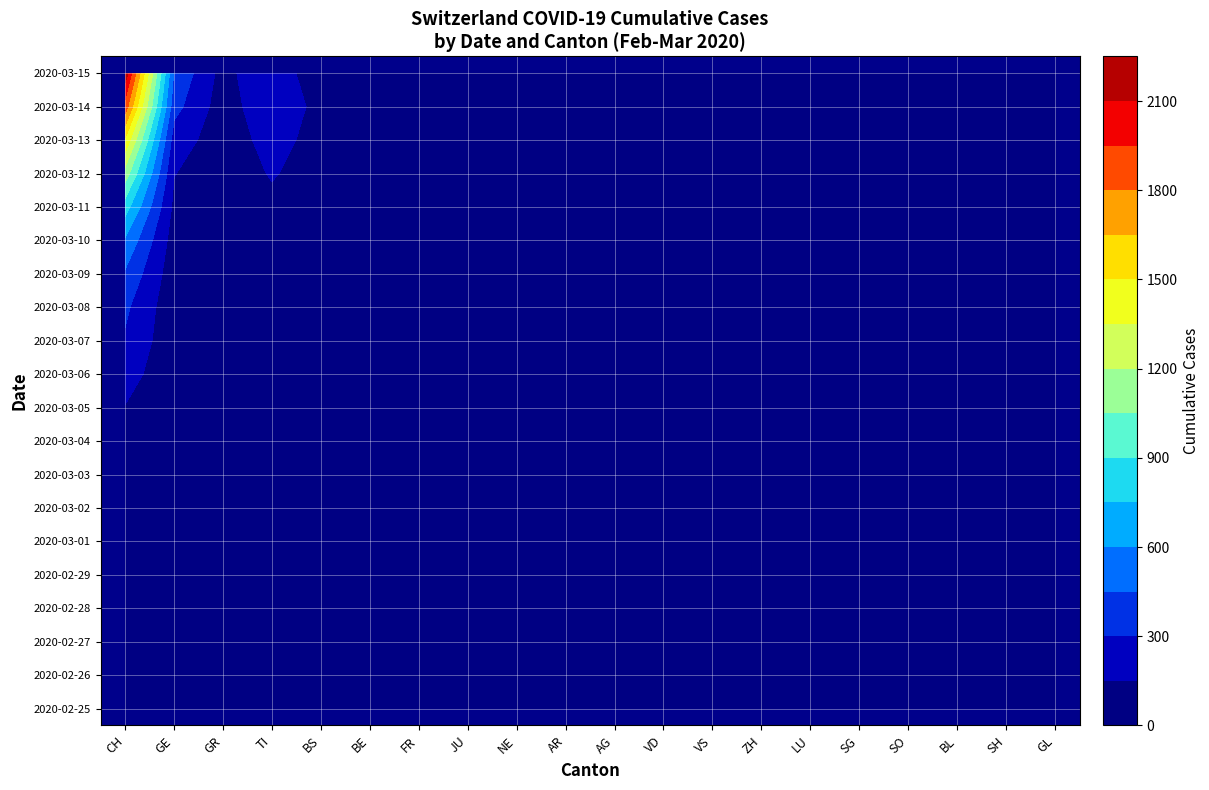

Is it true that 2020-03-11 equals 3 at 8?

False